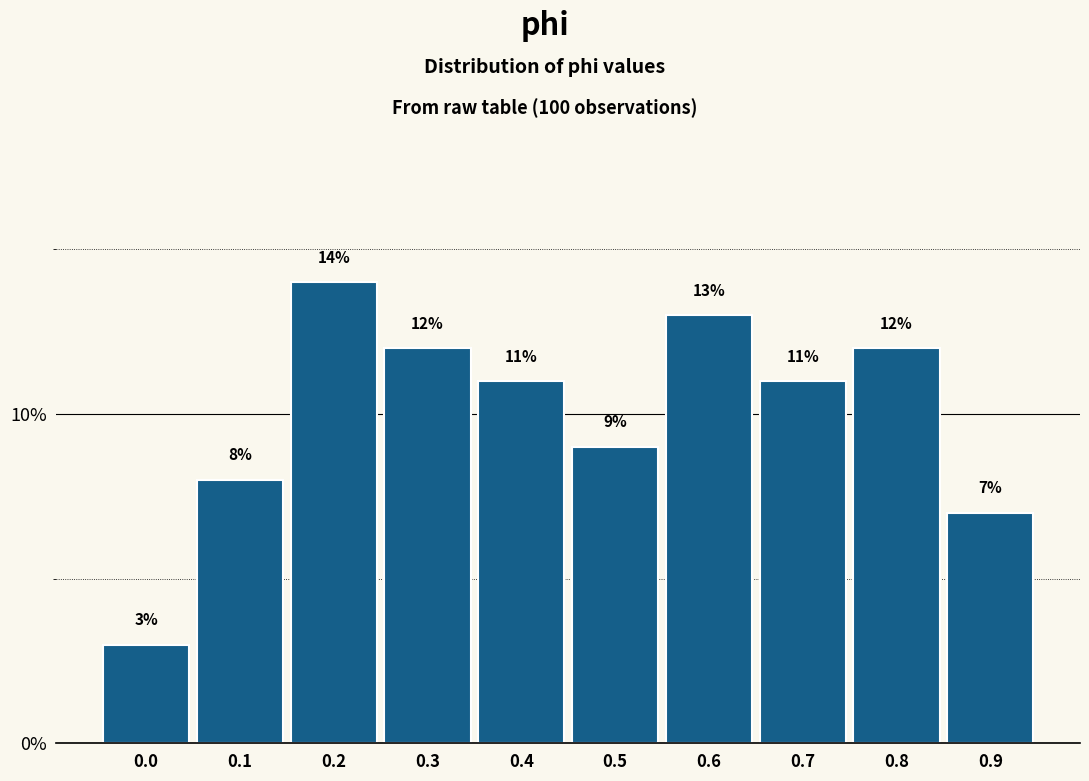

Does the chart contain any negative values?

No